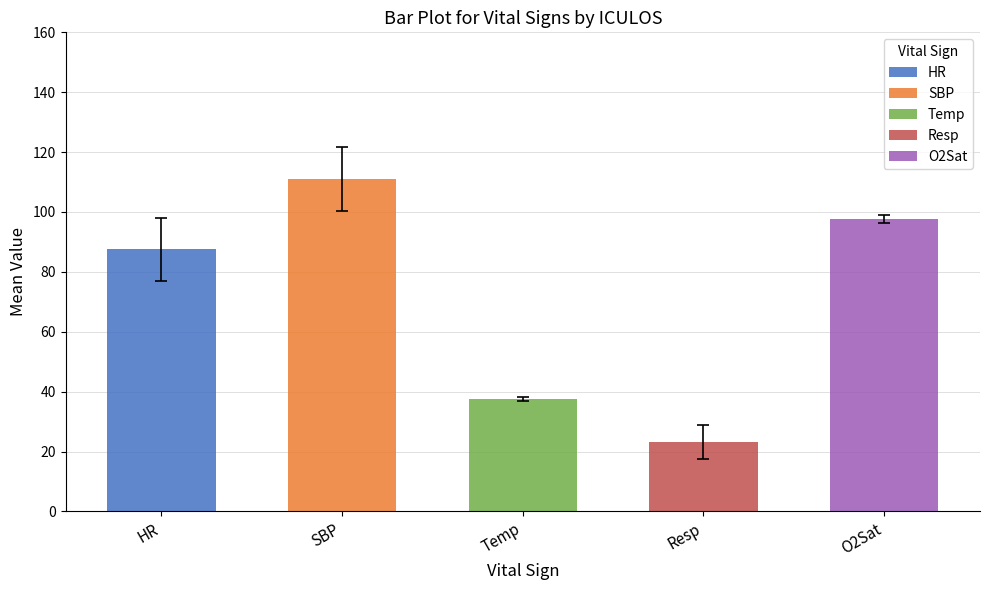

Does the chart contain stacked bars?

No